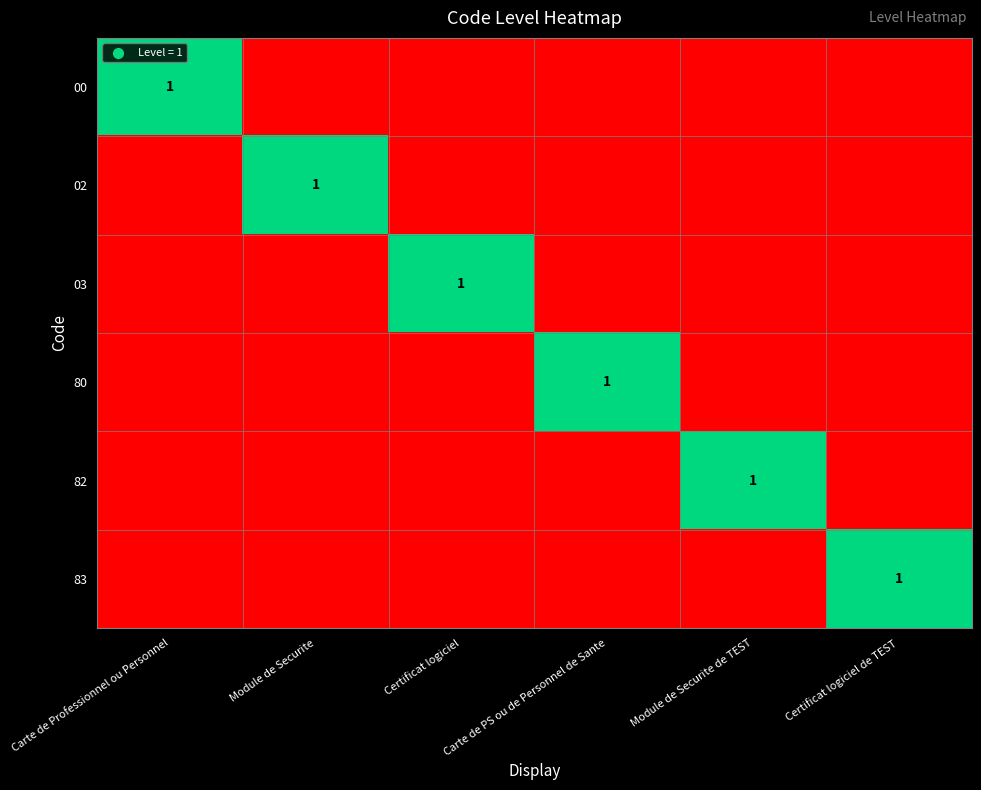

How many data points does each series have?

6